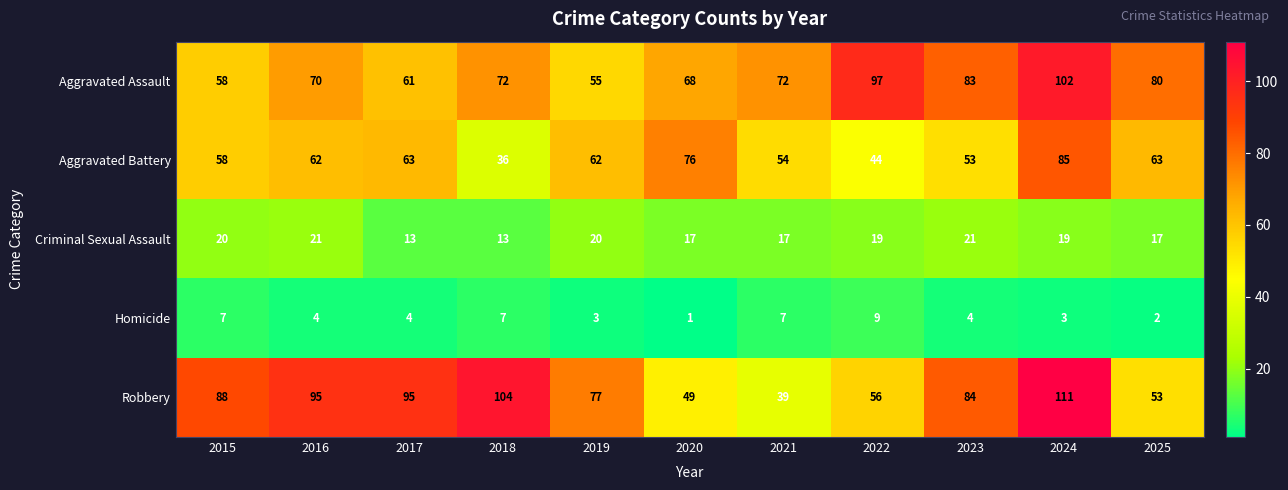

How many Criminal Sexual Assault values are between 17 and 20?

7